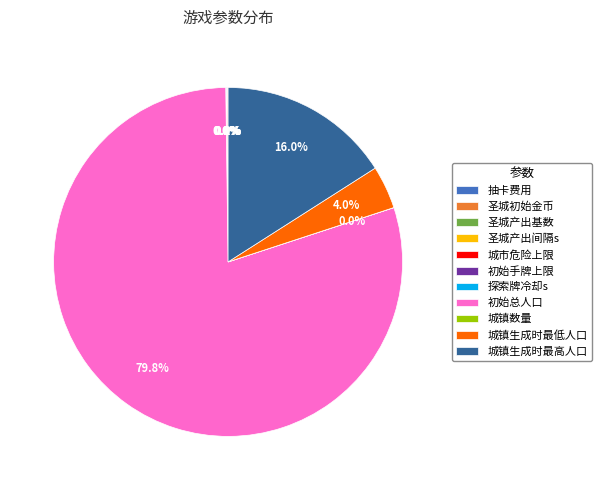

Which category has the biggest portion of the pie?

初始总人口